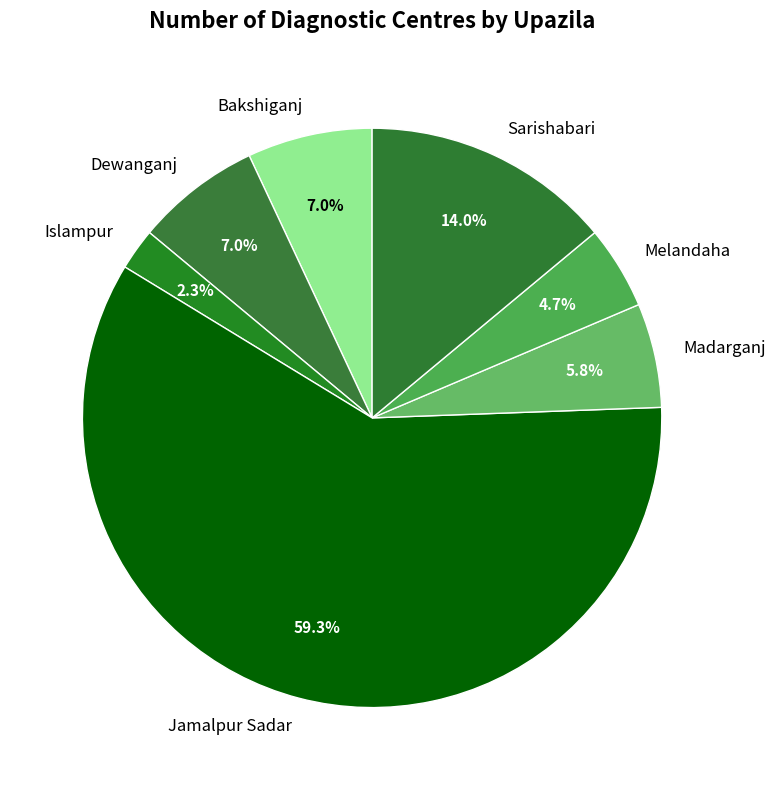

To the nearest percent, what is the average slice percentage?

14%